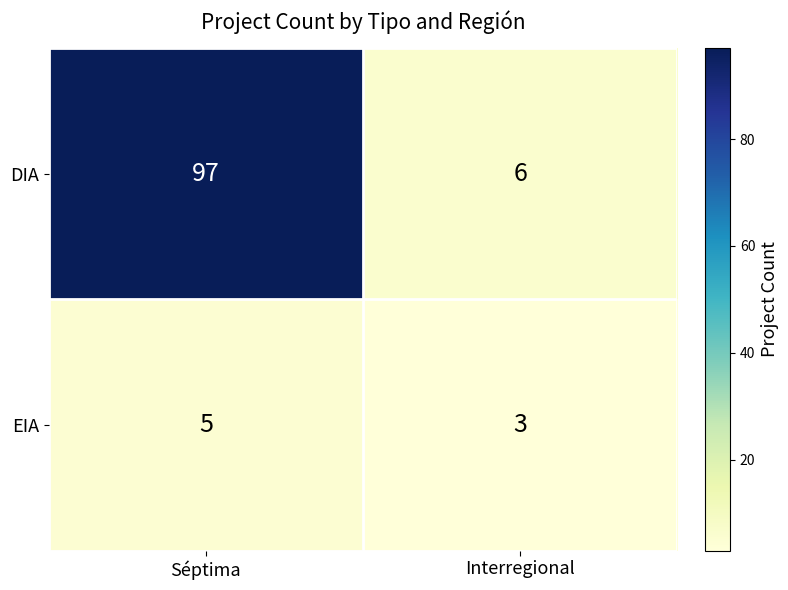

At which category does the chart reach its minimum across all series?

Interregional